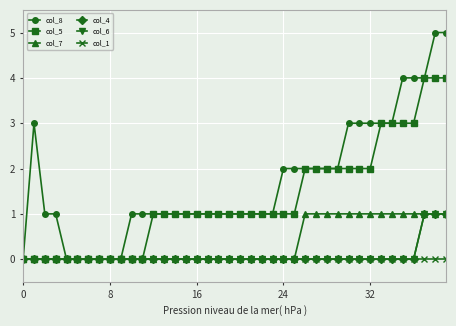

Reading left to right, list all the values displayed in this chart.

col_8: 0	3	1	1	0	0	0	0	0	0	1	1	1	1	1	1	1	1	1	1	1	1	1	1	2	2	2	2	2	2	3	3	3	3	3	4	4	4	5	5
col_5: 0	0	0	0	0	0	0	0	0	0	0	0	1	1	1	1	1	1	1	1	1	1	1	1	1	1	2	2	2	2	2	2	2	3	3	3	3	4	4	4
col_7: 0	0	0	0	0	0	0	0	0	0	0	0	0	0	0	0	0	0	0	0	0	0	0	0	0	0	1	1	1	1	1	1	1	1	1	1	1	1	1	1
col_4: 0	0	0	0	0	0	0	0	0	0	0	0	0	0	0	0	0	0	0	0	0	0	0	0	0	0	0	0	0	0	0	0	0	0	0	0	0	1	1	1
col_6: 0	0	0	0	0	0	0	0	0	0	0	0	0	0	0	0	0	0	0	0	0	0	0	0	0	0	0	0	0	0	0	0	0	0	0	0	0	1	1	1
col_1: 0	0	0	0	0	0	0	0	0	0	0	0	0	0	0	0	0	0	0	0	0	0	0	0	0	0	0	0	0	0	0	0	0	0	0	0	0	0	0	0